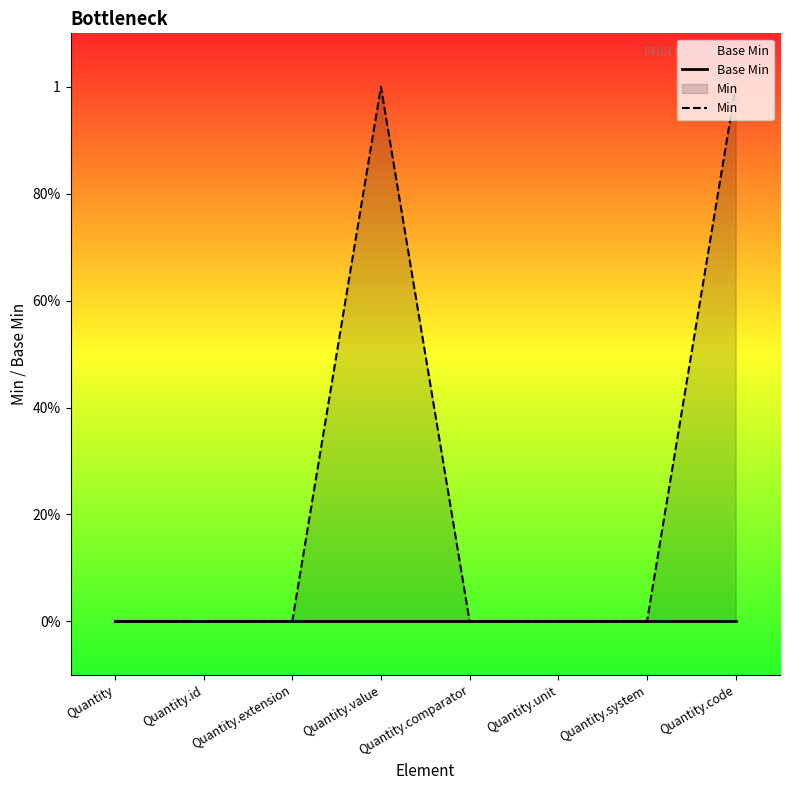

How many distinct data groups are displayed?

2